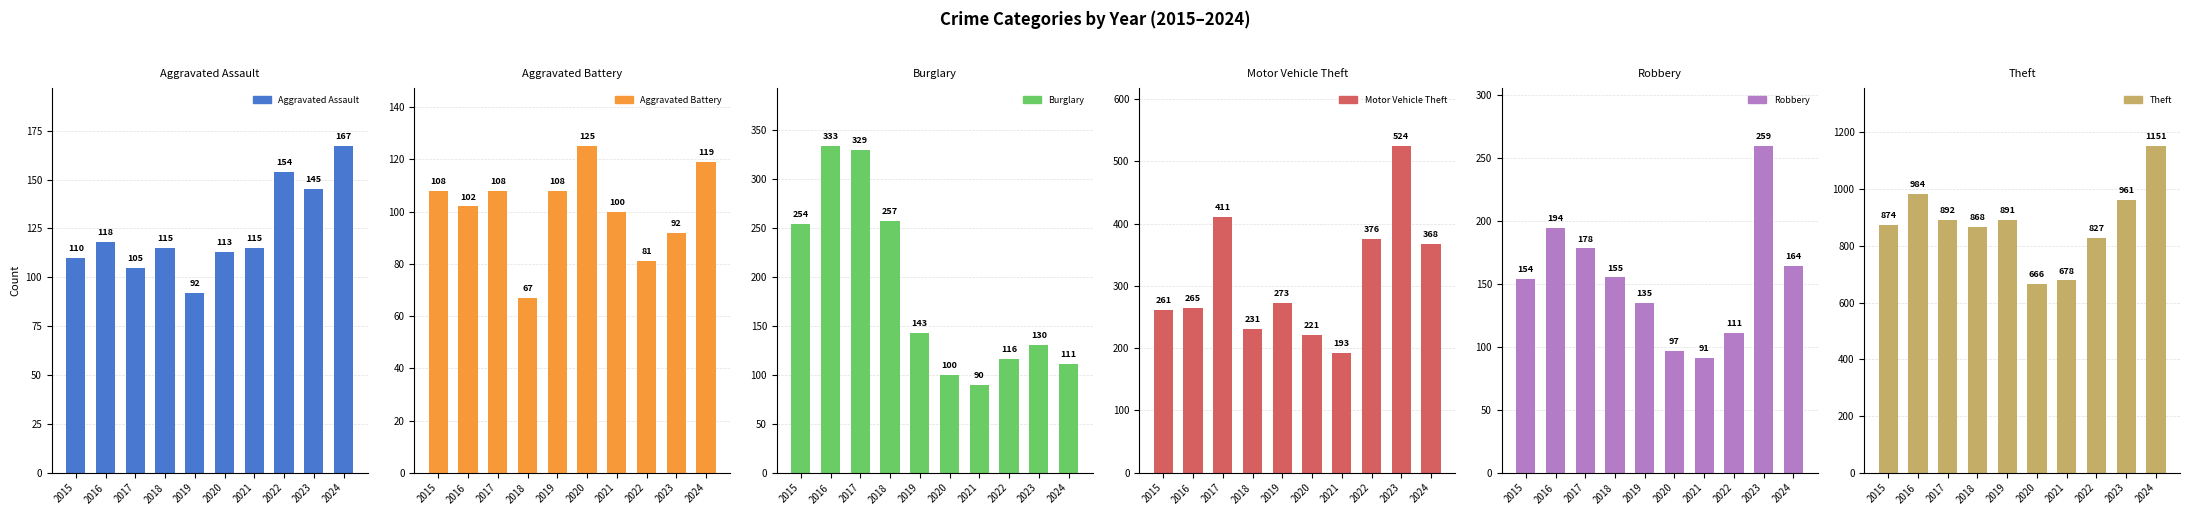

Where does the Robbery series first go above 155?

2016